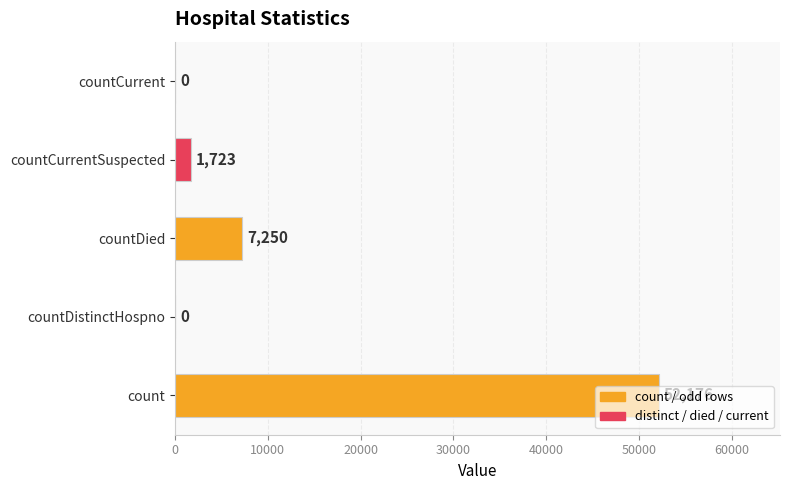

What is the sum of the values at countCurrent and countCurrentSuspected?

1723